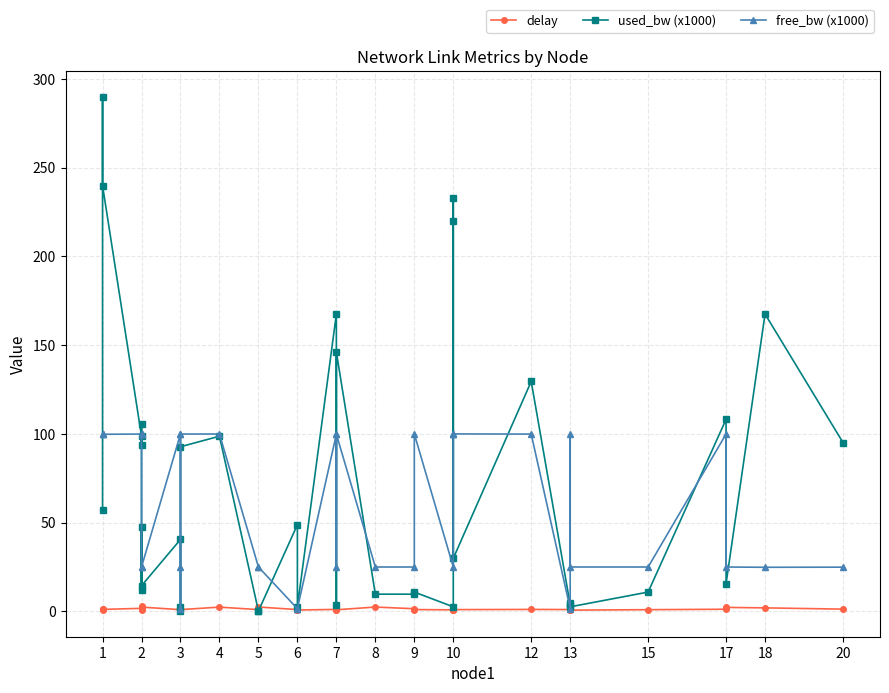

What is the approximate value of free_bw (x1000) at 1?

99.9